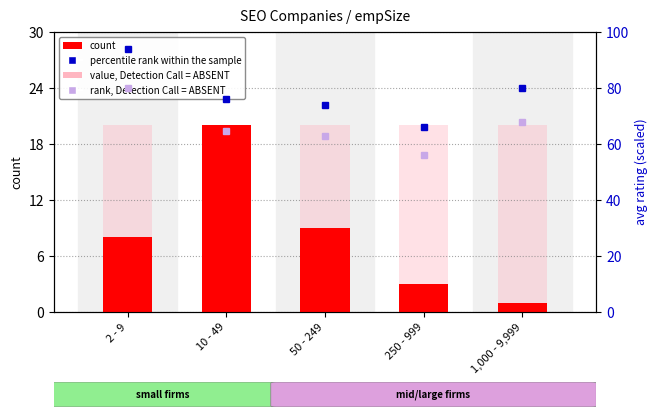

Does the chart contain any negative values?

No